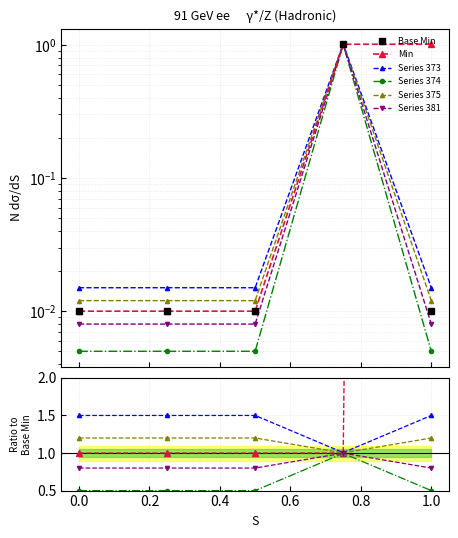

The Series 373 series shows 0.3 at 0.4. True or false?

False